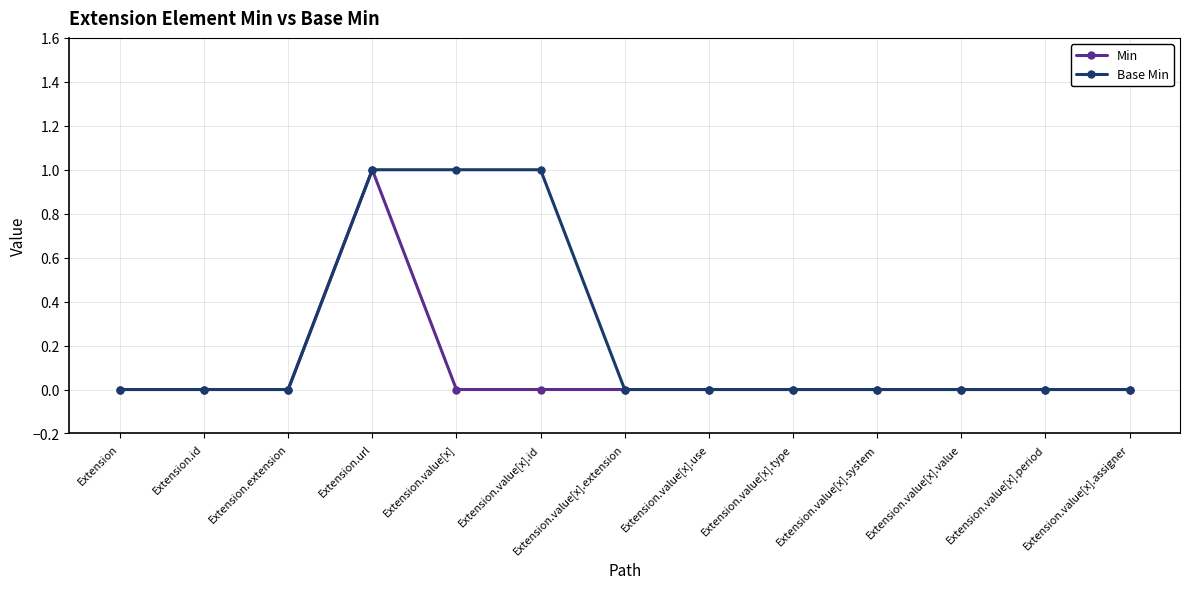

In Min, how many points are higher than both neighbors (excluding endpoints)?

1